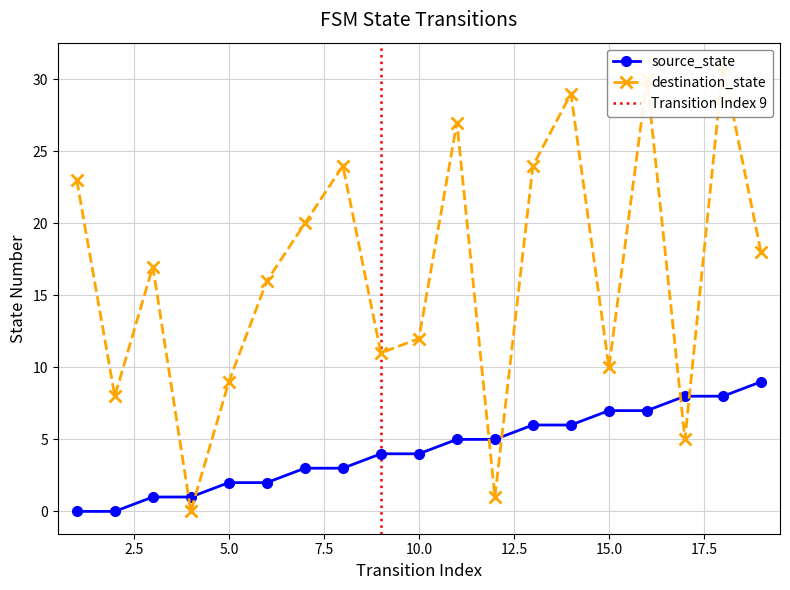

Which series has the largest total across all categories?

destination_state